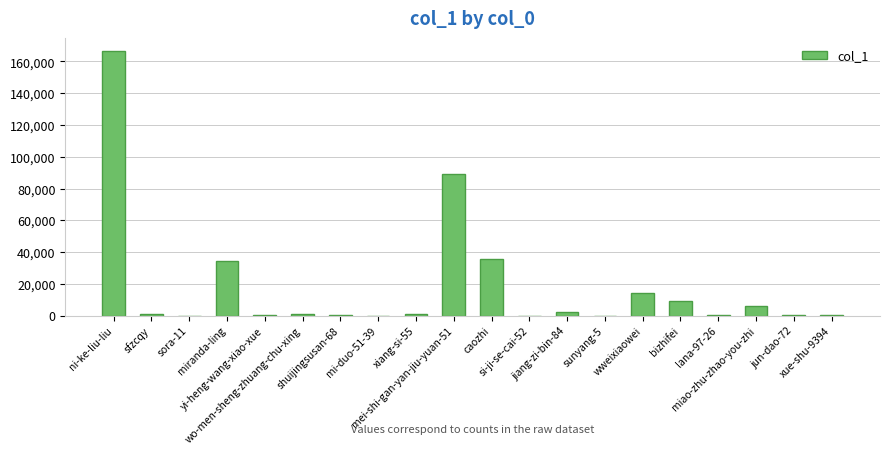

What is the change in value from mi-duo-51-39 to xiang-si-55?

+1000